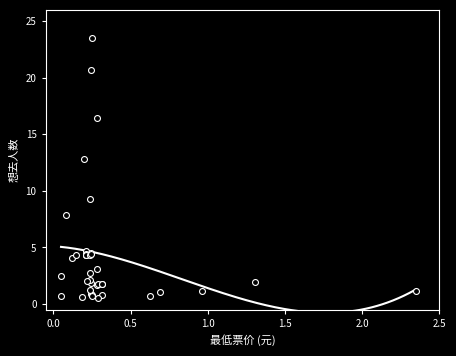

What Y value in the scatter plot is closest to 12?

12.8